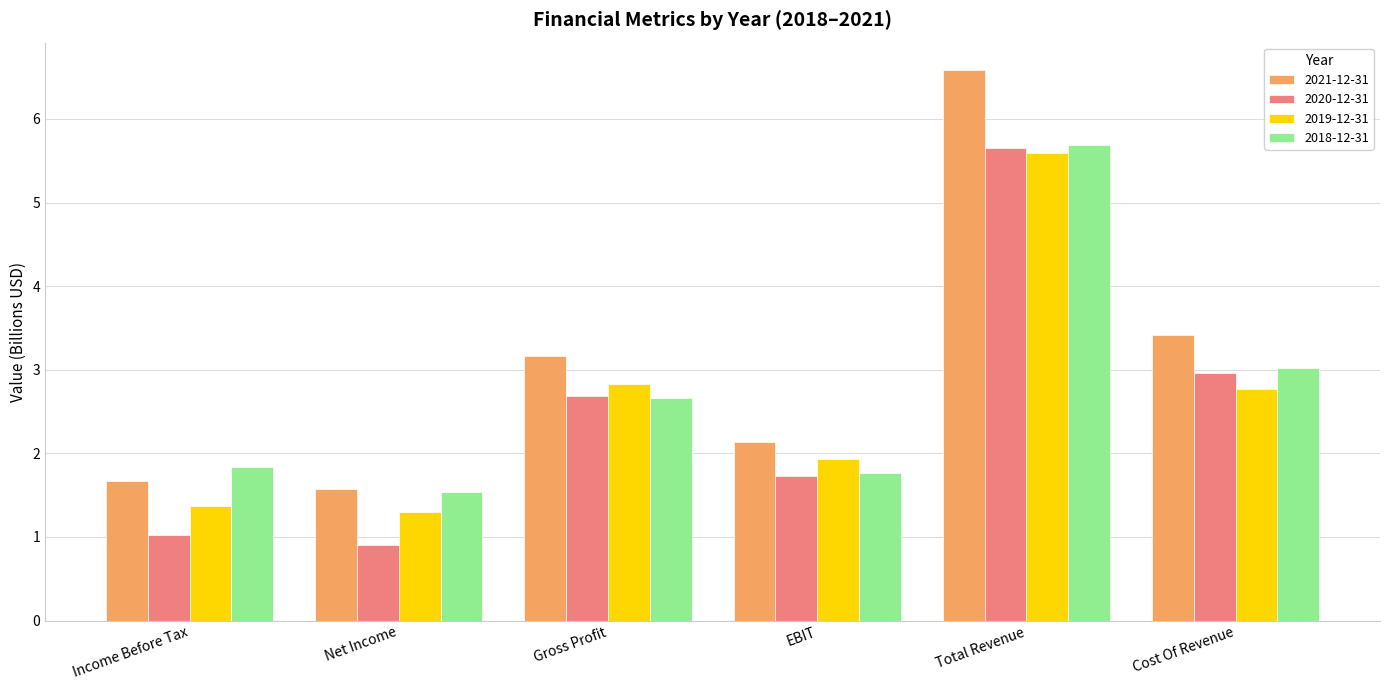

What is the maximum value shown in the chart?

6.6